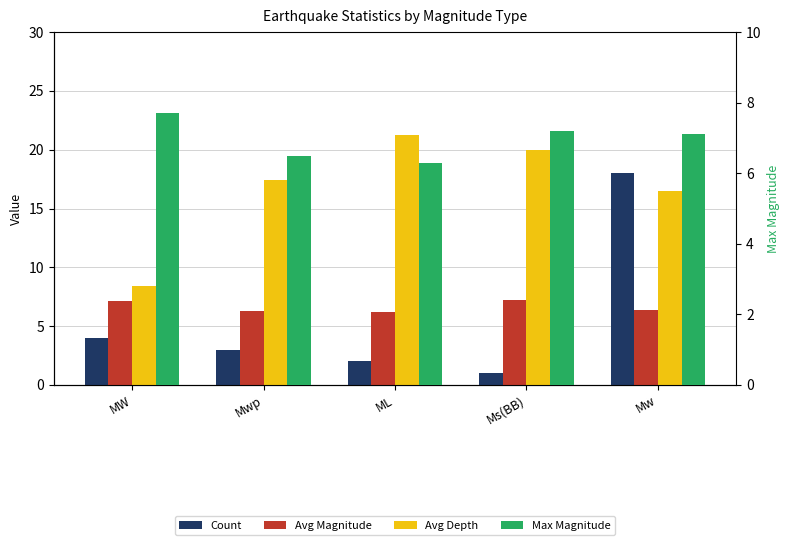

List the labels in order of Max Magnitude value, smallest first.

ML, Mwp, Mw, Ms(BB), MW